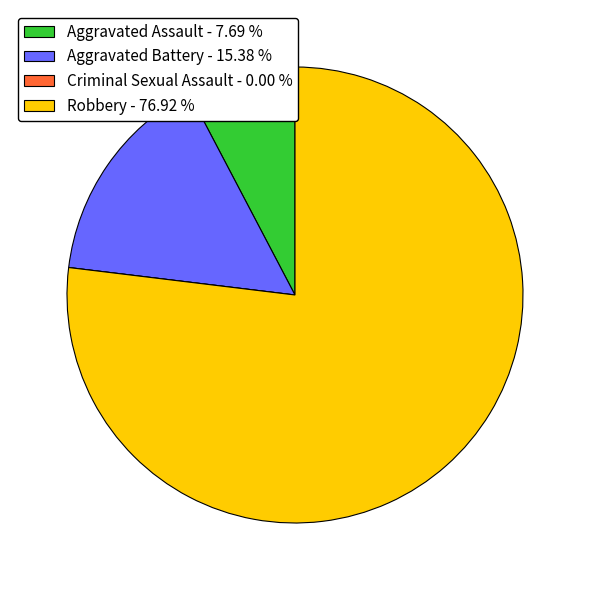

Is there any slice that represents more than half of the pie?

Yes